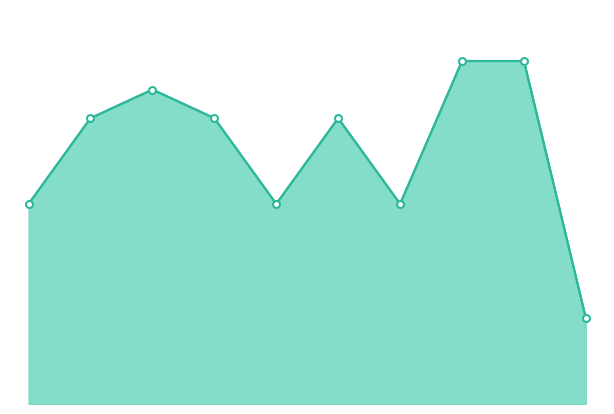

Rank the categories by value from highest to lowest.

2022, 2023, 2017, 2016, 2018, 2020, 2015, 2019, 2021, 2024